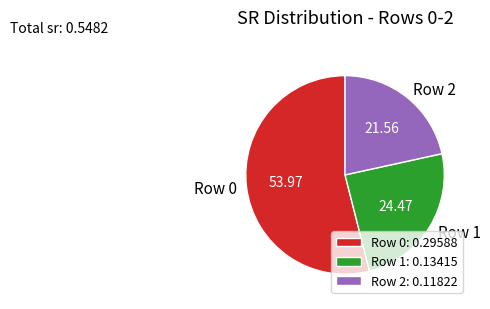

True or false: Row 2 accounts for 22% of the total.

True